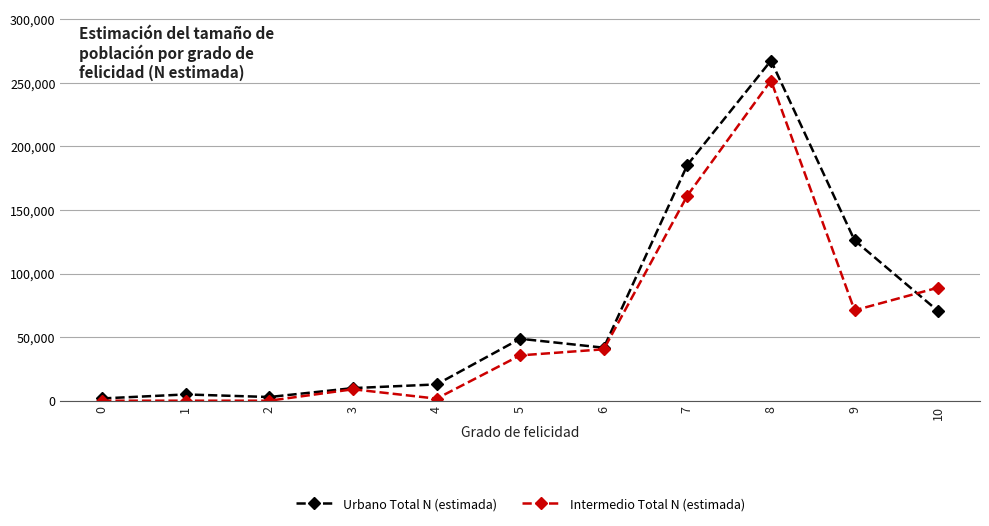

Which series has the largest range (max minus min)?

Urbano Total N (estimada)